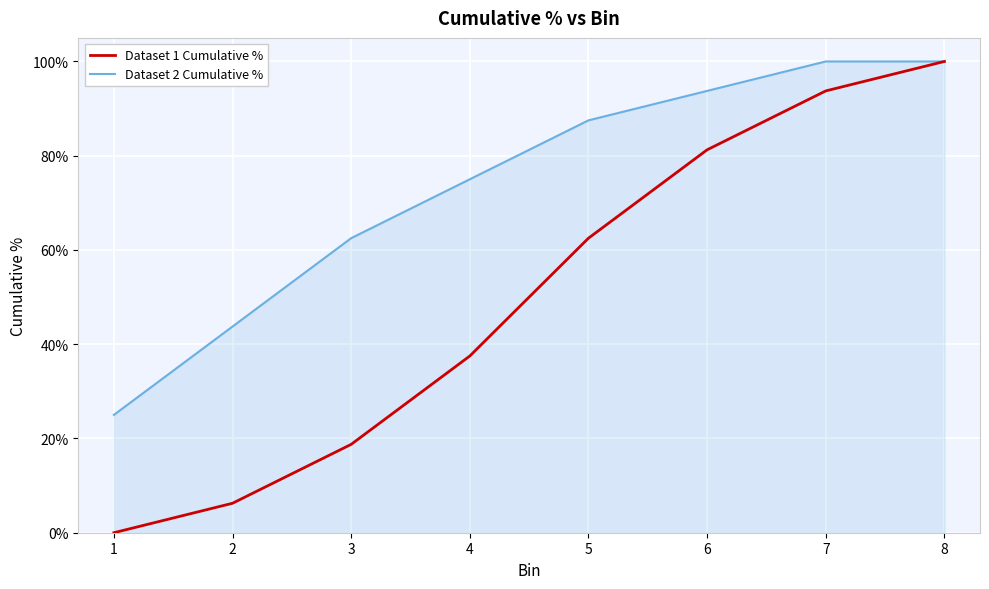

Reading left to right, list all the values displayed in this chart.

Dataset 1 Cumulative %: 0.0	0.1	0.2	0.4	0.6	0.8	0.9	1.0
Dataset 2 Cumulative %: 0.2	0.4	0.6	0.8	0.9	0.9	1.0	1.0